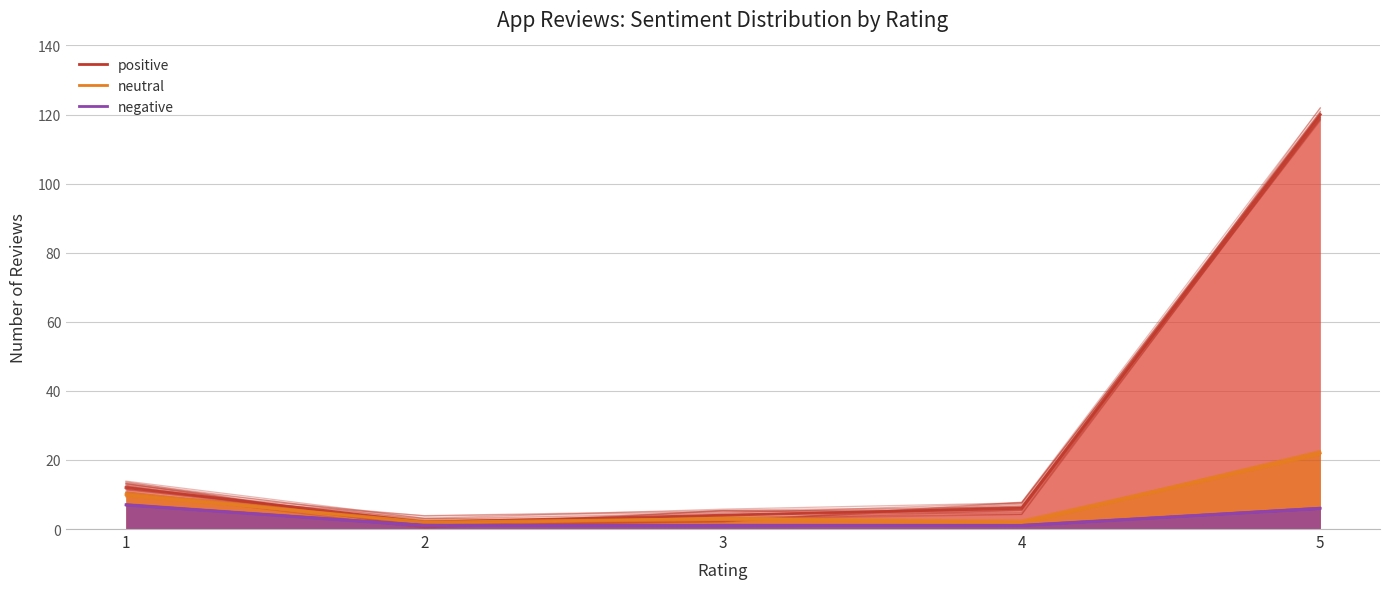

What is the approximate value of neutral at 1?

9.4